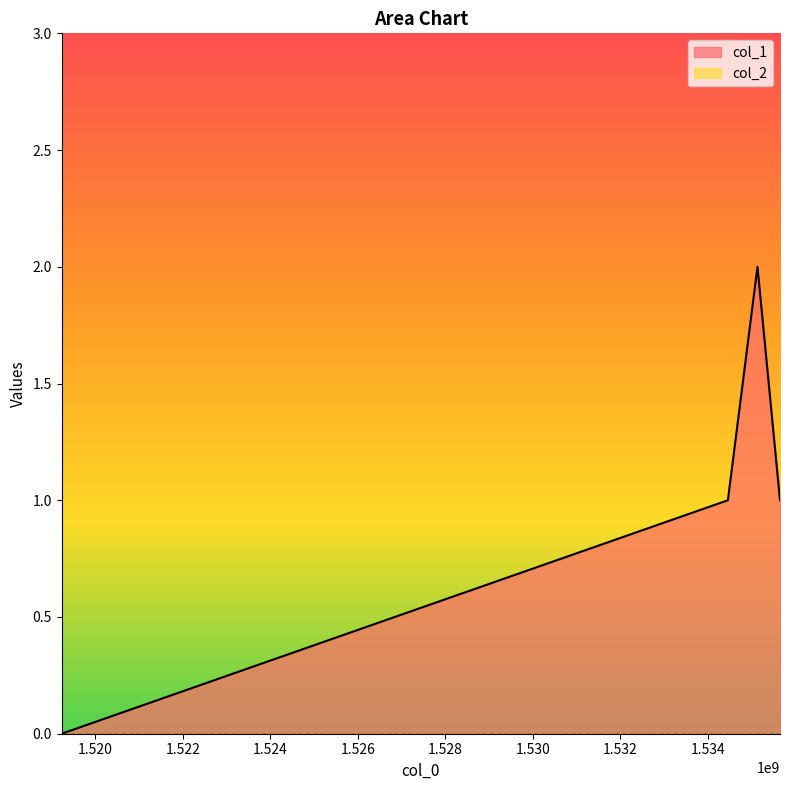

Reading left to right, extract all data points from this chart.

1519231222=0	1534462059=1	1535138702=2	1535653557=1